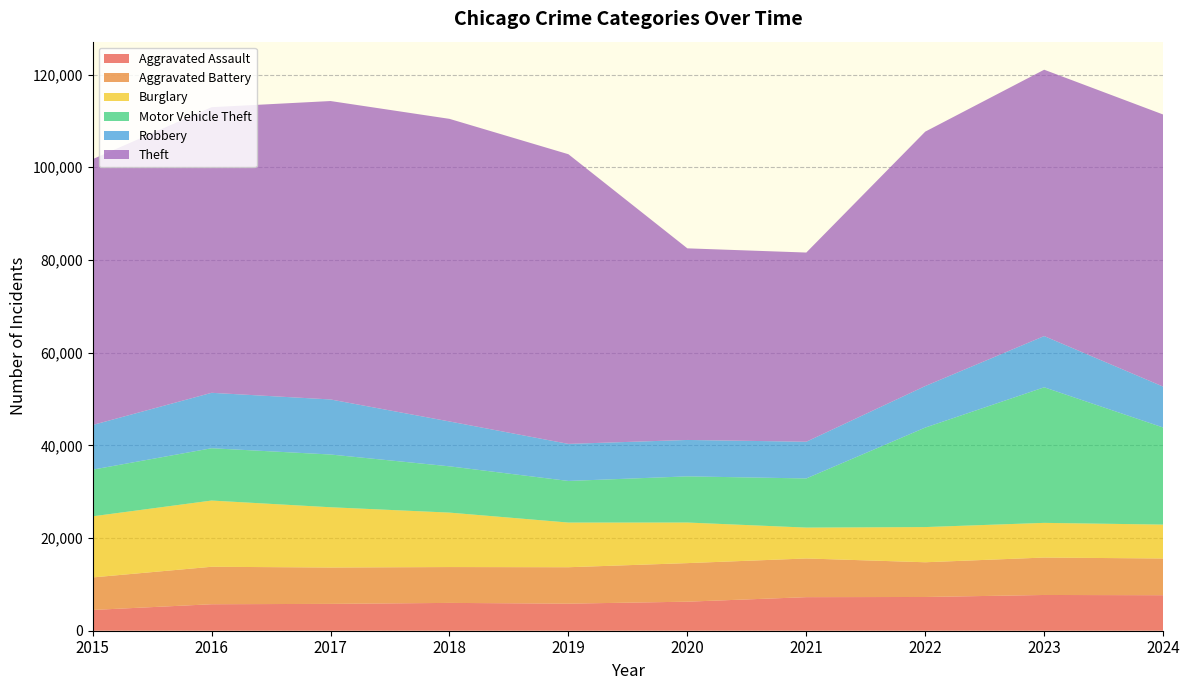

Reading right to left, transcribe all the data shown in this chart.

Aggravated Assault: 7661	7712	7280	7242	6265	5841	6002	5793	5713	4480
Aggravated Battery: 7921	8077	7491	8347	8321	7858	7735	7845	8085	7019
Burglary: 7316	7481	7593	6662	8758	9638	11747	13001	14289	13184
Motor Vehicle Theft: 20951	29251	21466	10605	9959	8978	9985	11380	11285	10068
Robbery: 8822	11053	8963	7920	7855	7995	9681	11880	11960	9638
Theft: 58706	57467	54889	40819	41343	62497	65290	64386	61623	57352